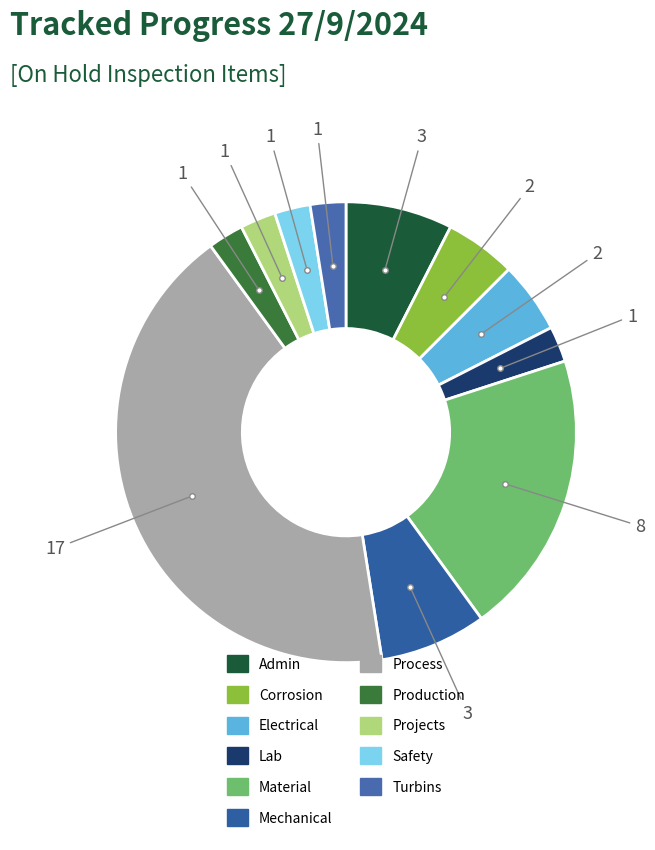

To the nearest percent, what is the difference between the largest and smallest slice percentages?

40%